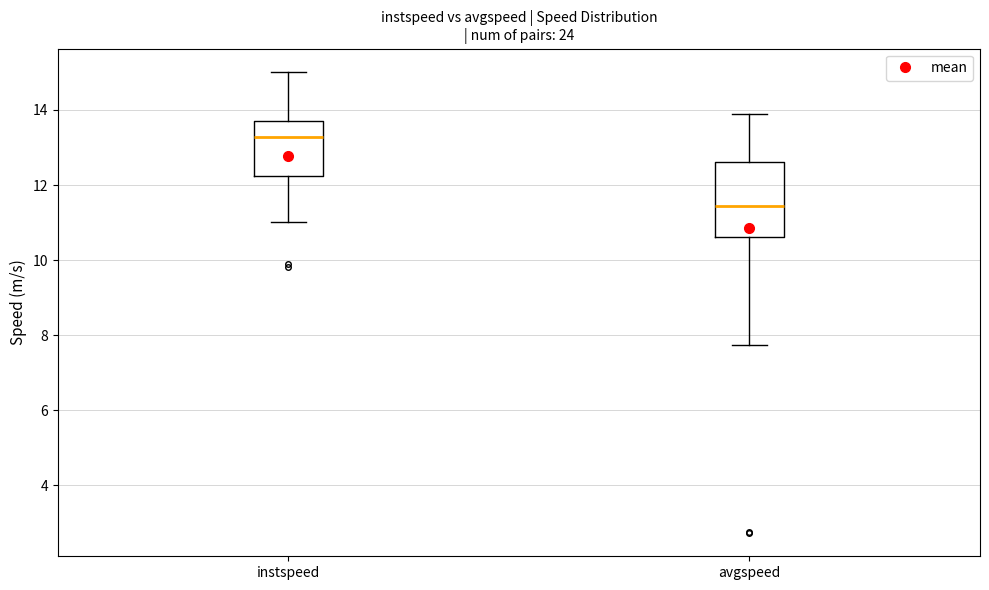

Which box's median line is the lowest?

avgspeed